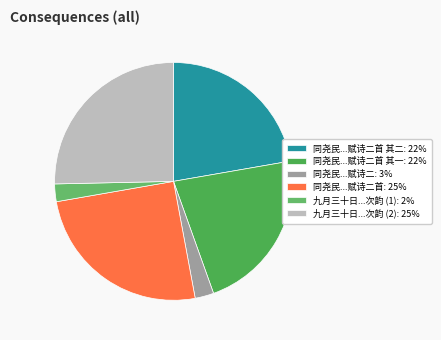

Count the number of slices in the pie.

6